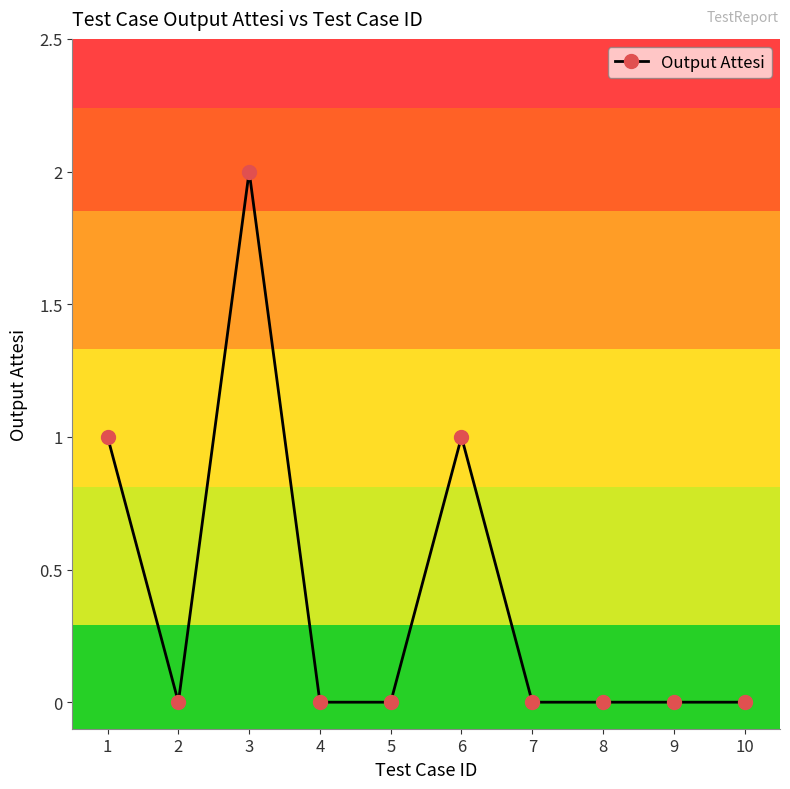

Where is the first local maximum?

3